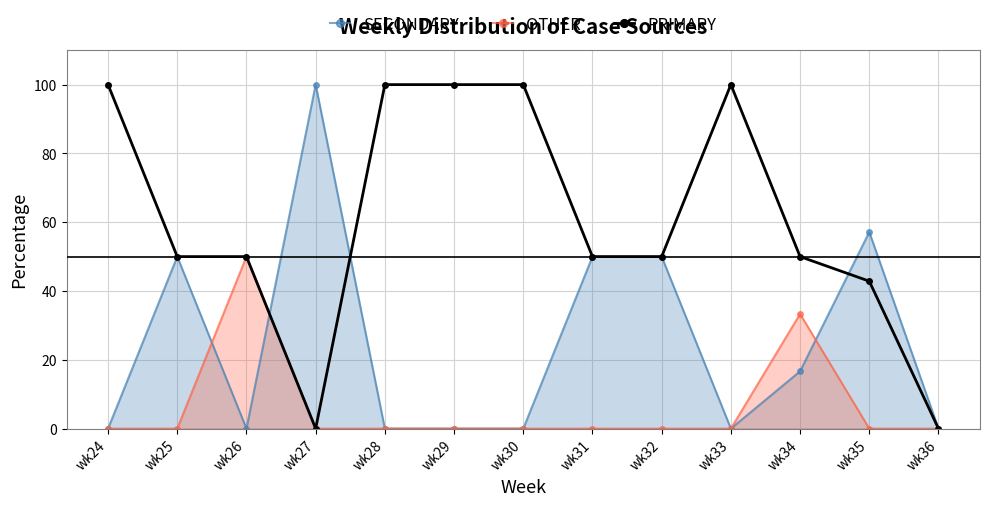

List the series in order of their overall mean, lowest first.

OTHER, SECONDARY, PRIMARY